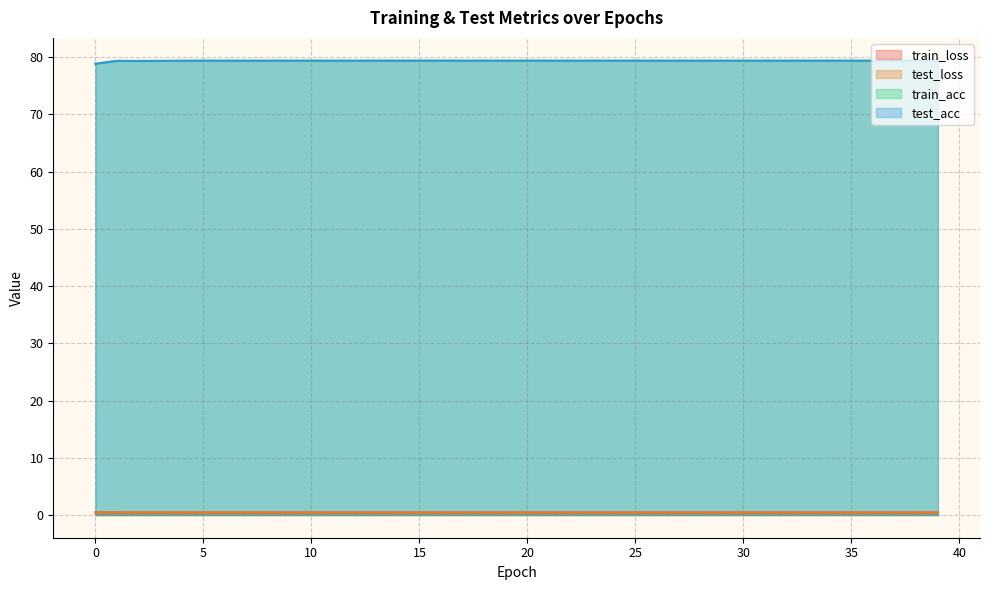

What is the minimum value shown in the chart?

0.4